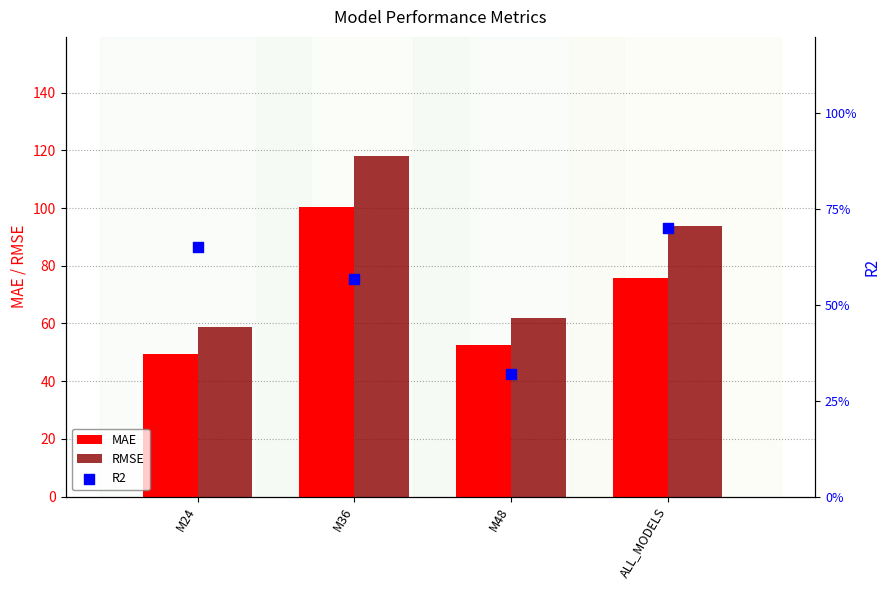

Which series reaches the minimum Y coordinate?

R2